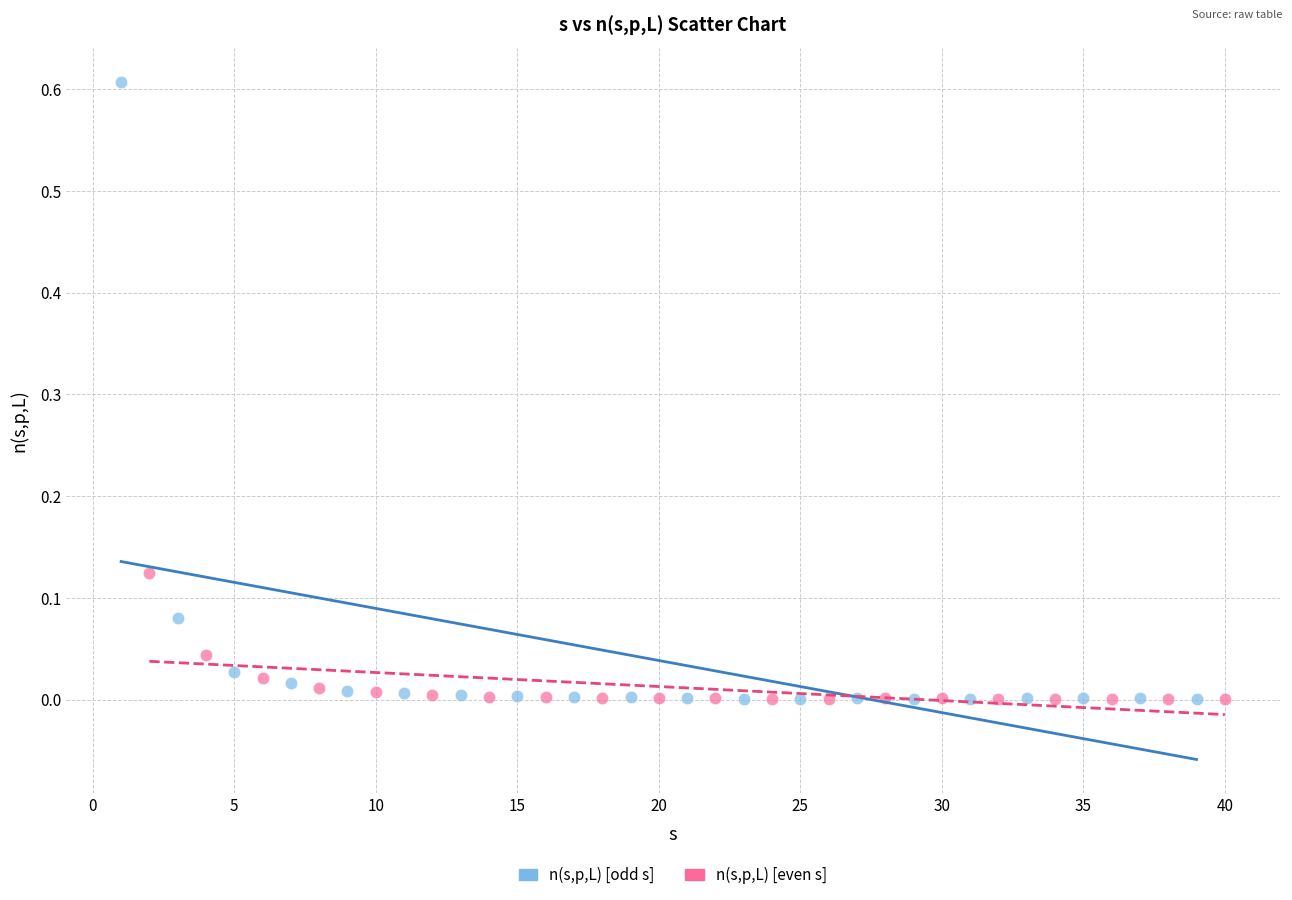

Which series contains the highest Y value?

n(s,p,L) [odd s]